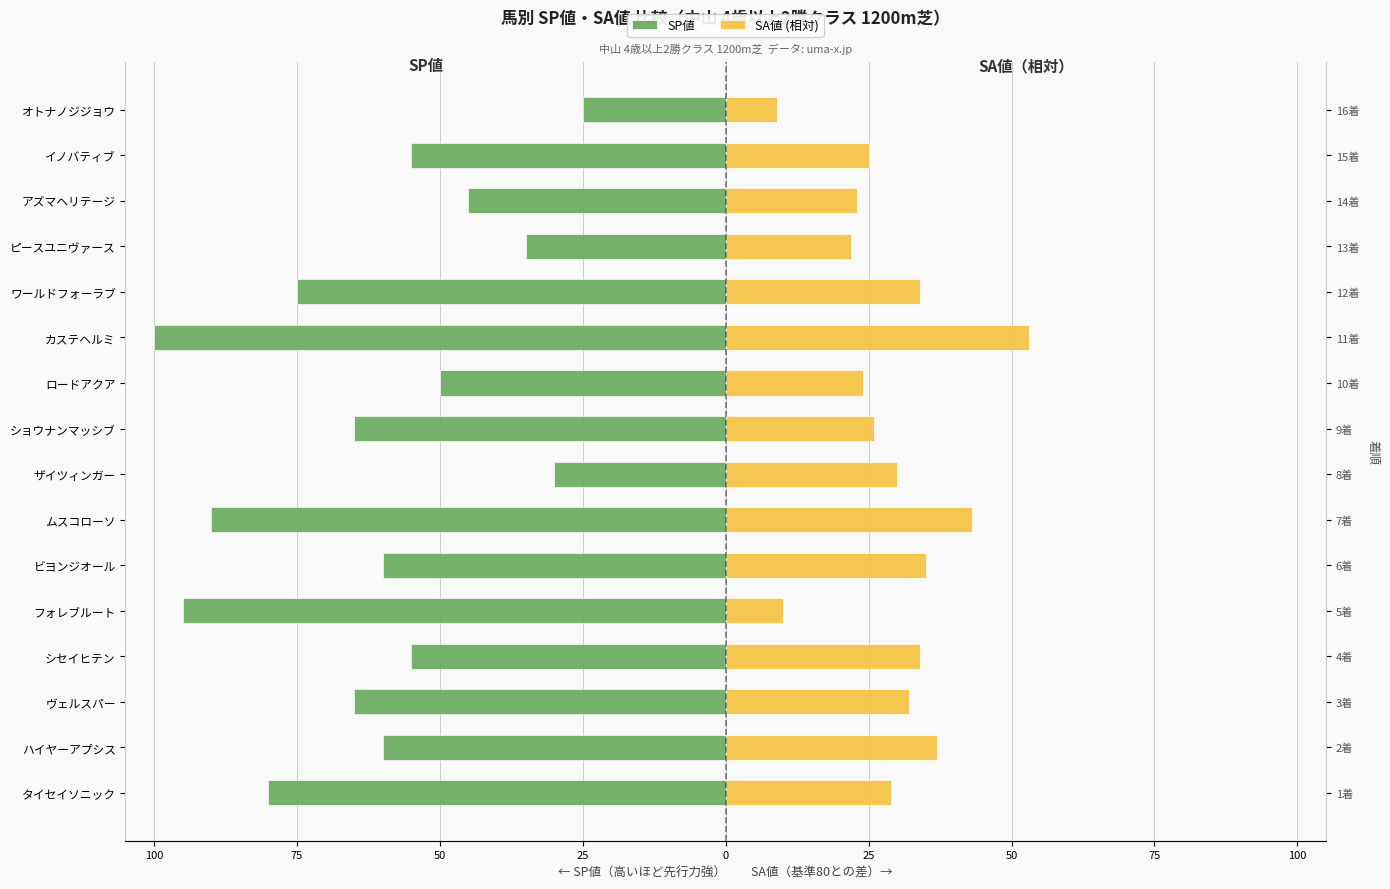

How many series are shown in this chart?

2